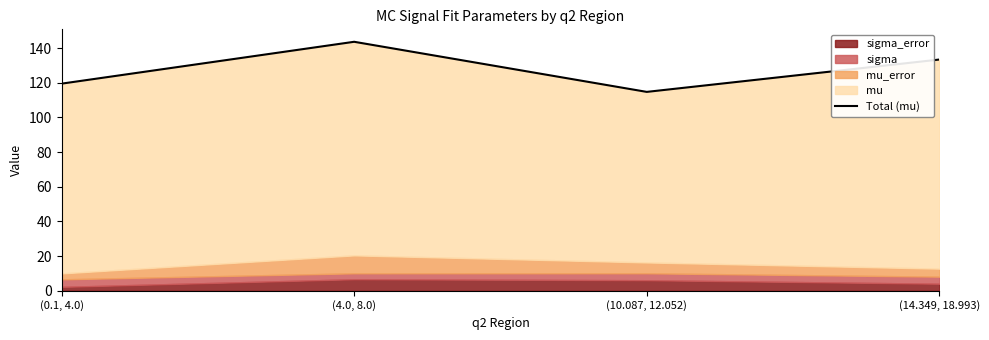

What is the difference between the values at (10.087, 12.052) and (14.349, 18.993)?

18.7